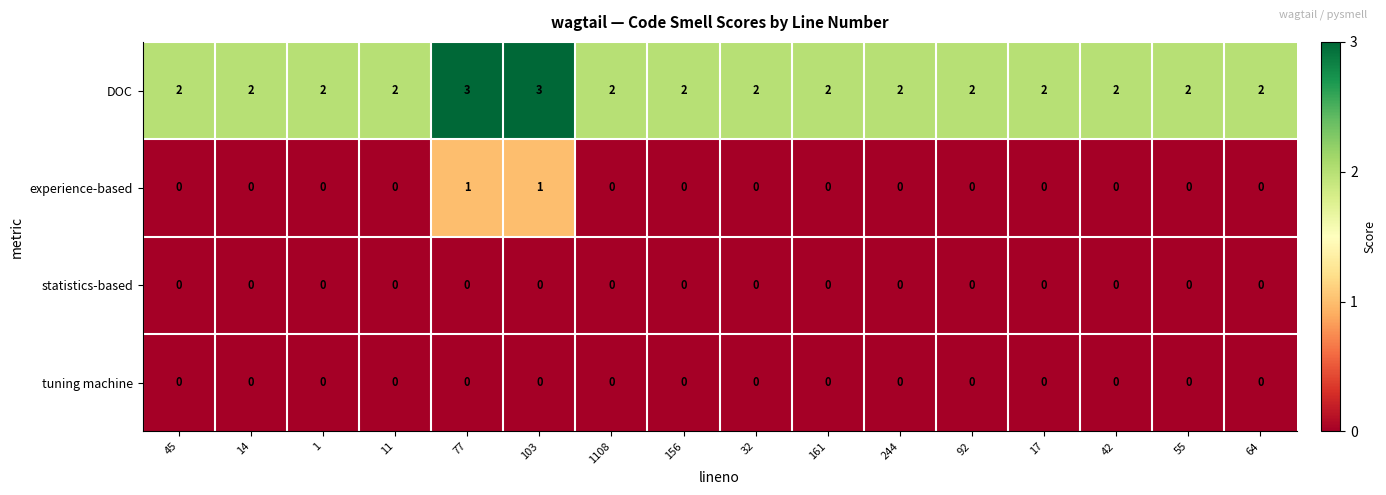

What is the spread (max minus min) of values at 244?

2